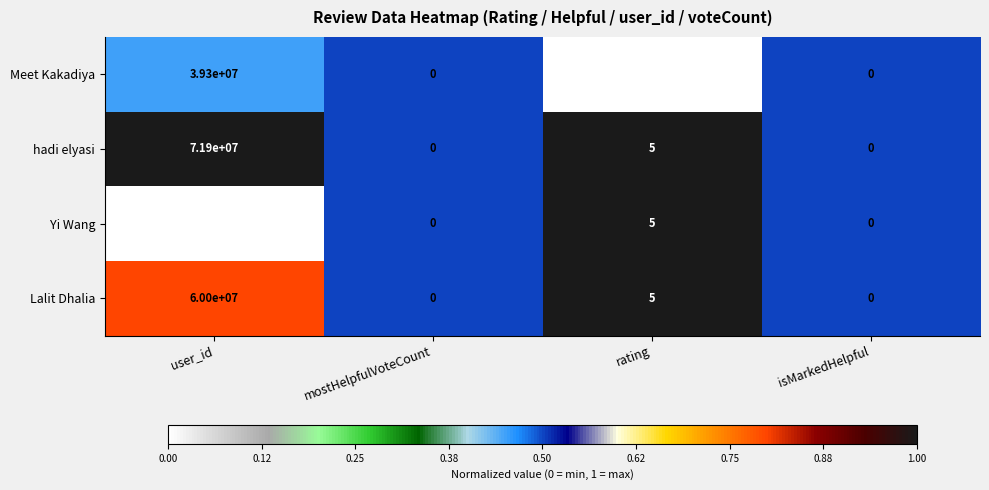

What is the total value across all series at user_id?

183900000